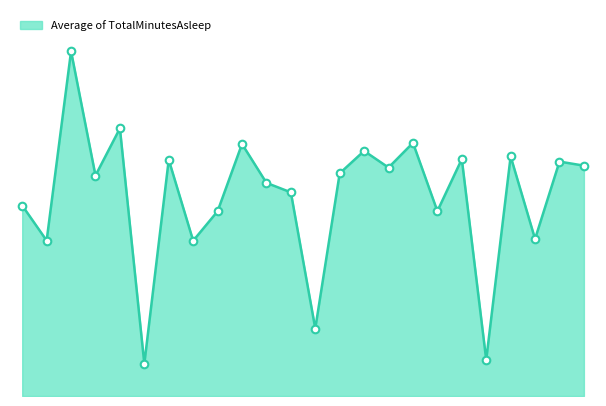

Does the chart have visible grid lines?

No